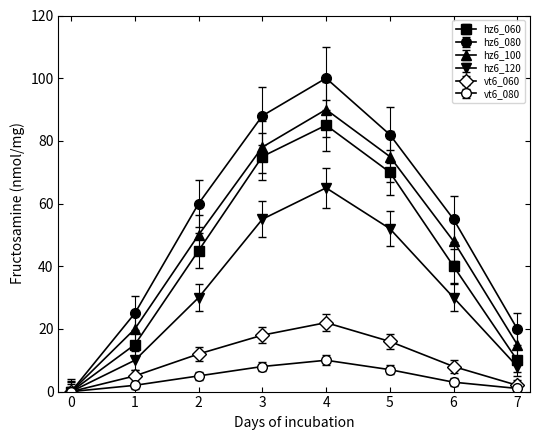

Does the chart have visible grid lines?

No